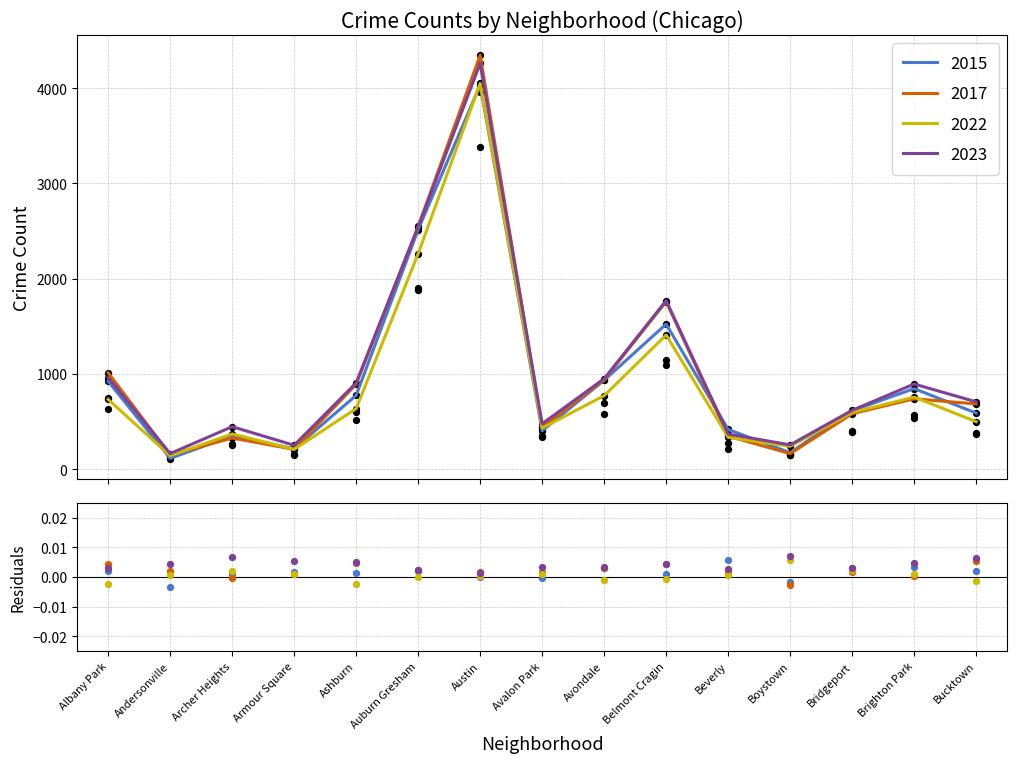

At which category is the sum across all series the highest?

Austin